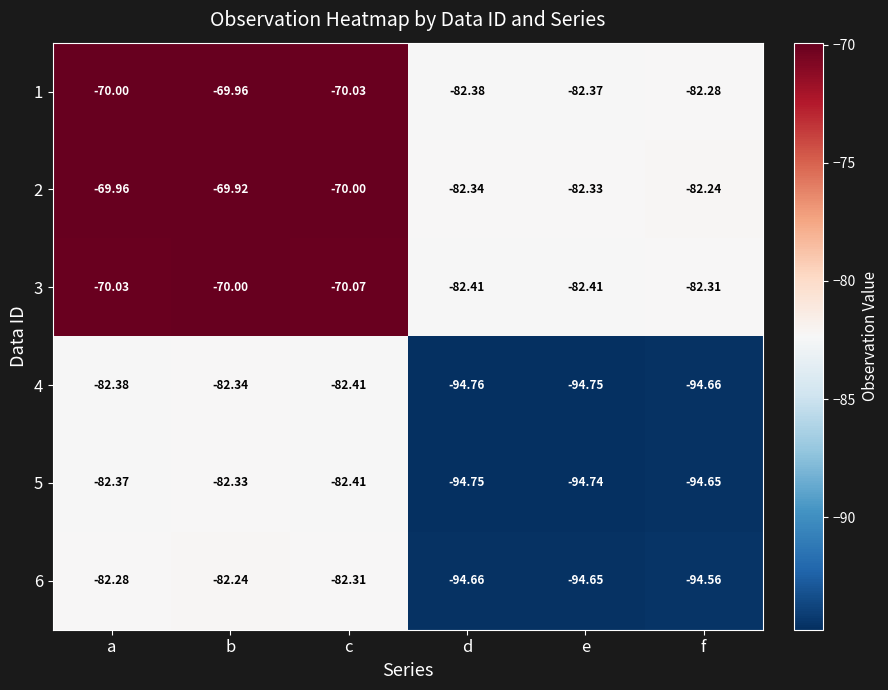

At which category does the chart reach its peak across all series?

b